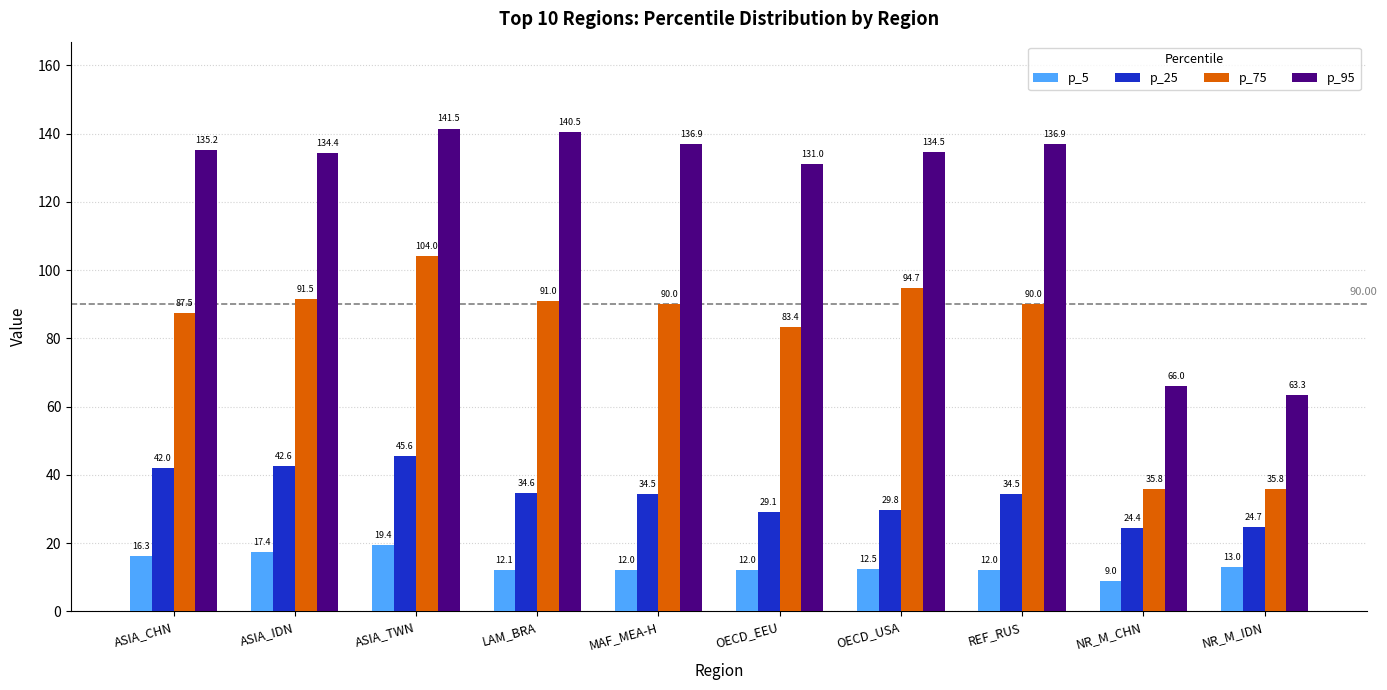

What is the difference between the highest and lowest values at OECD_EEU?

119.0